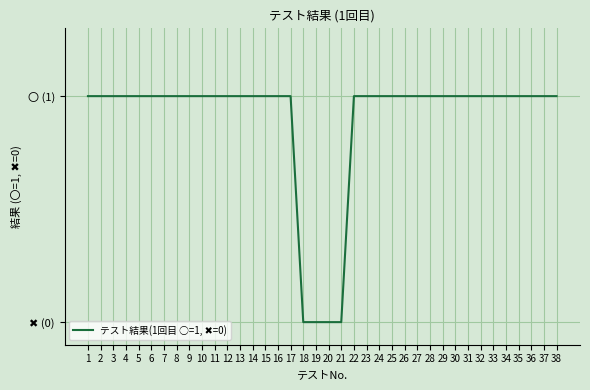

Which label corresponds to the smallest value in the chart?

18